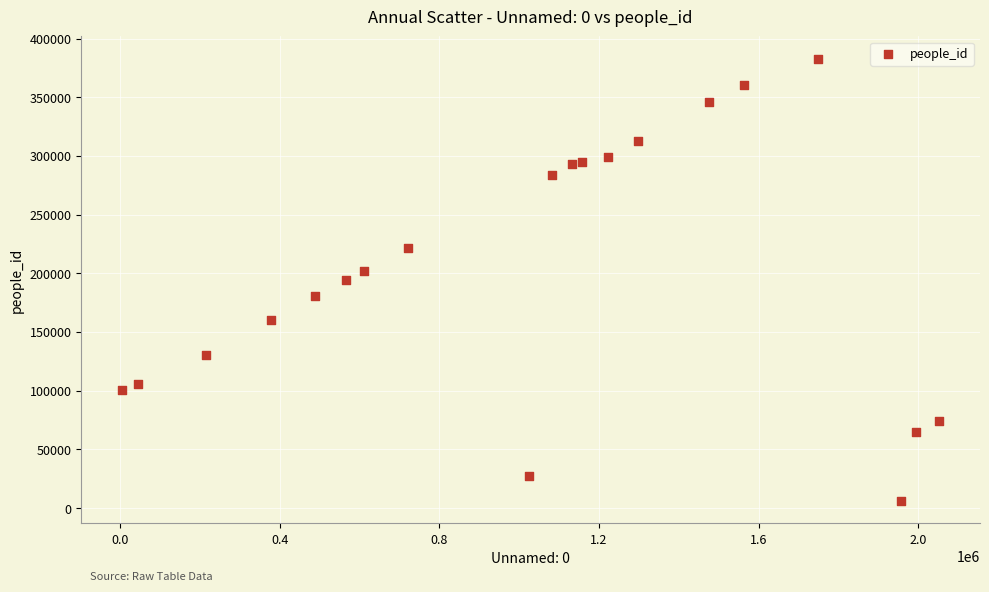

What is the range of X values (max minus min)?

2046500